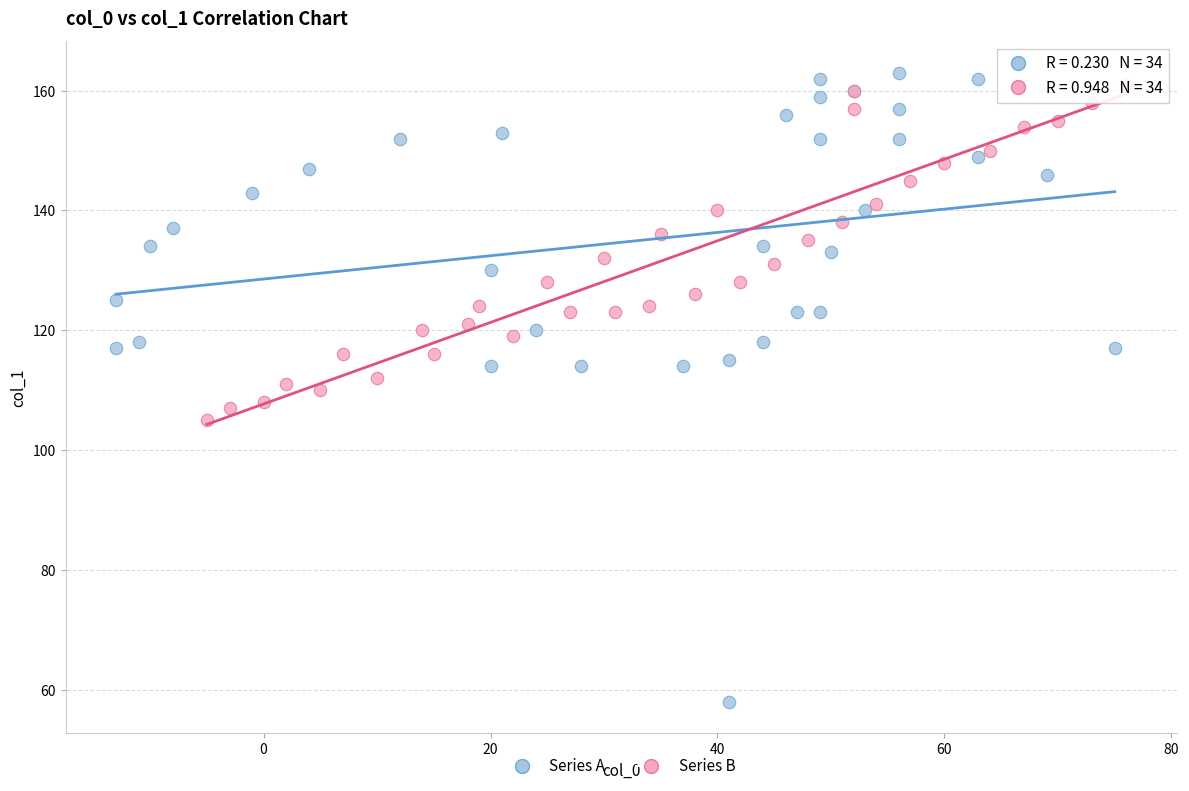

Which series contains the lowest Y value?

Series A